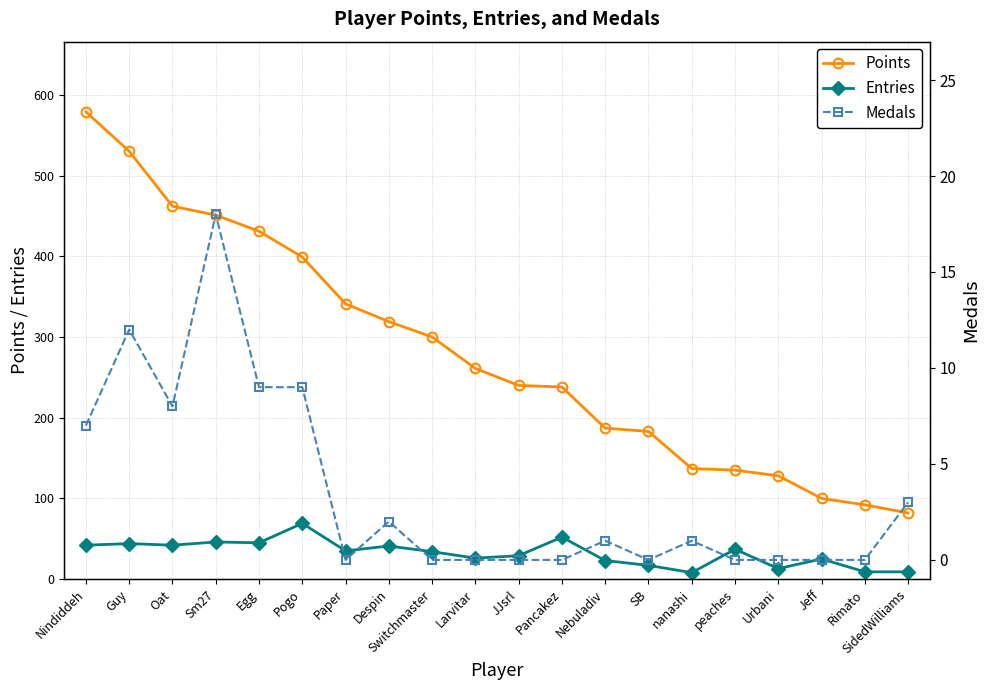

At which category does Medals reach its first local valley?

Oat